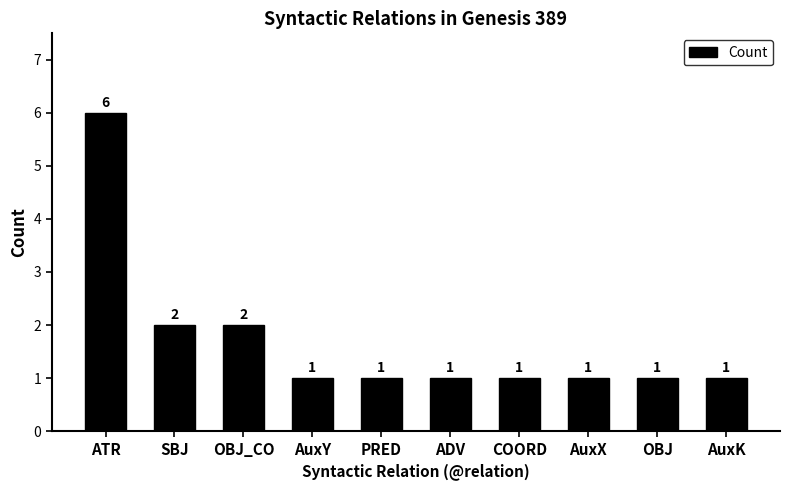

What is the minimum value shown in the chart?

1